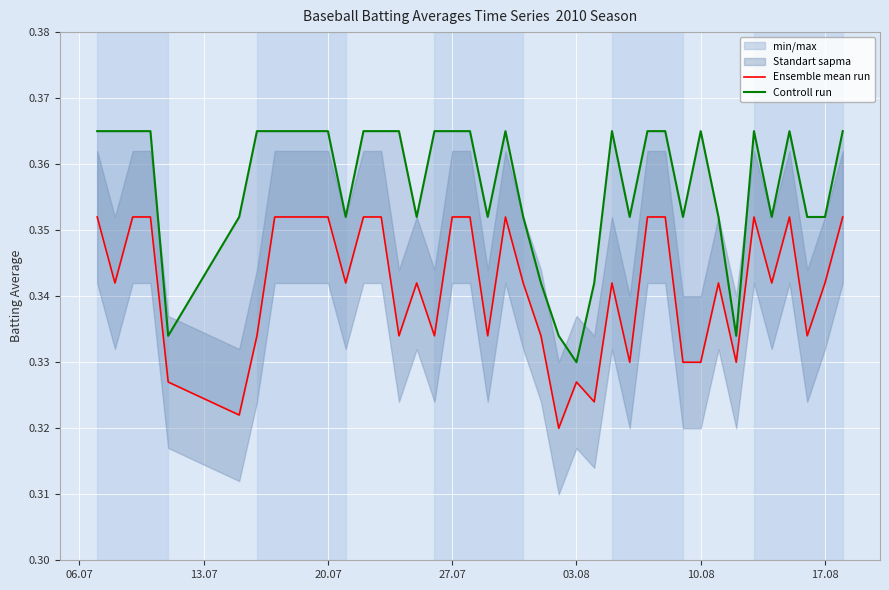

What are all the series names shown in the legend?

Ensemble mean run, Controll run